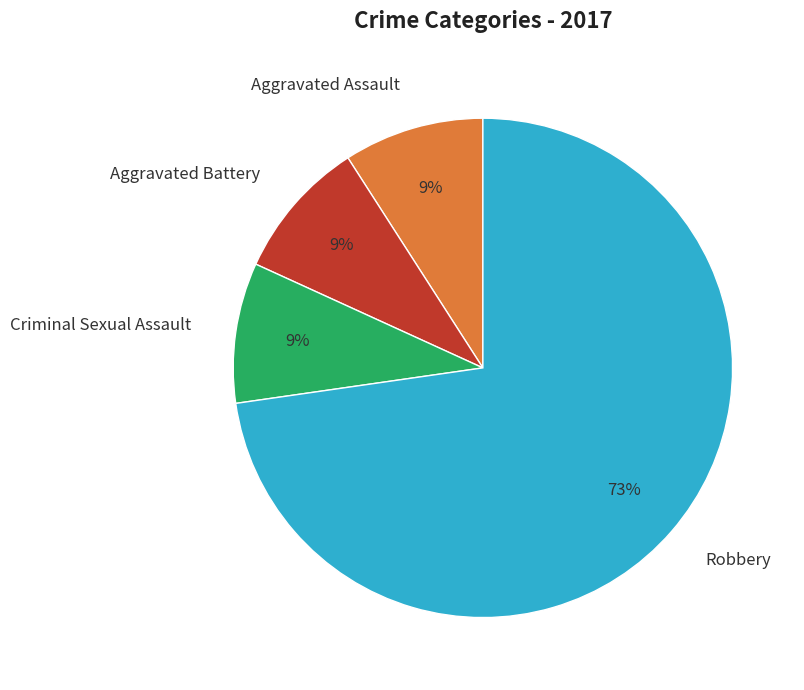

Is it true that Robbery is 73% of the pie?

True